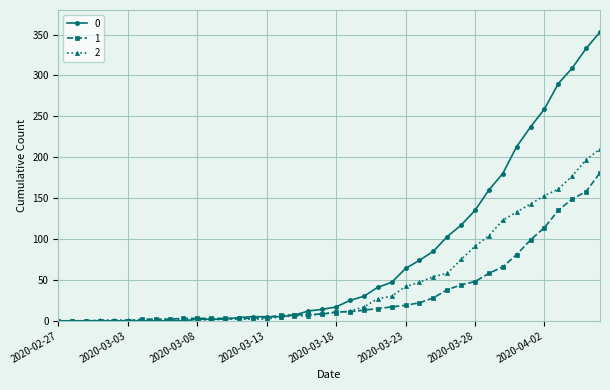

What is the greatest value displayed?

353